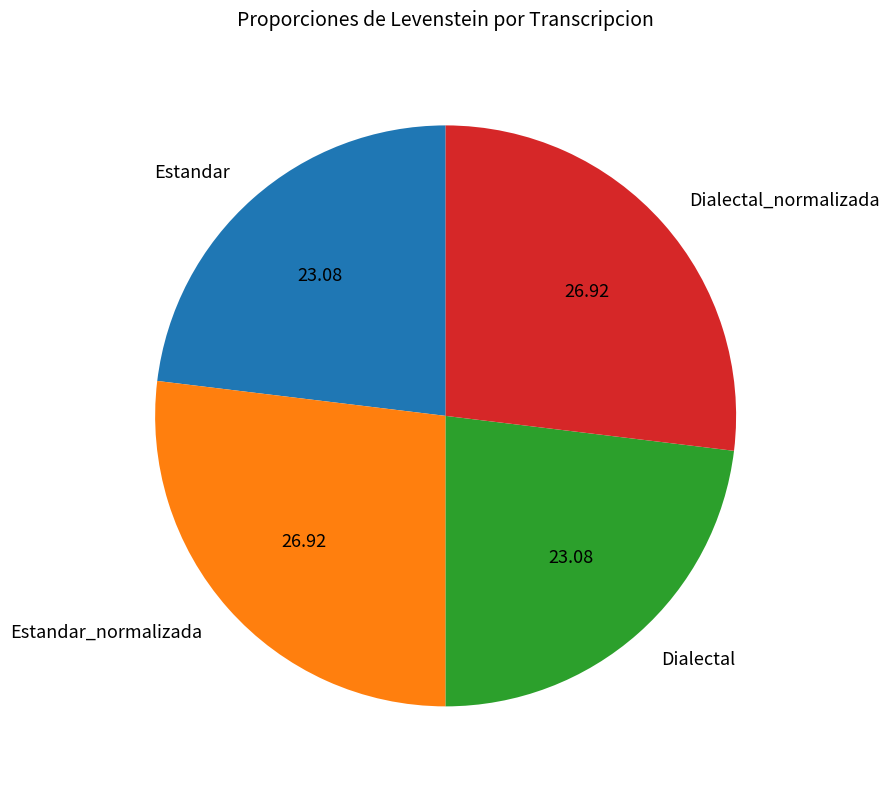

Does Dialectal account for over 50% of the chart?

No